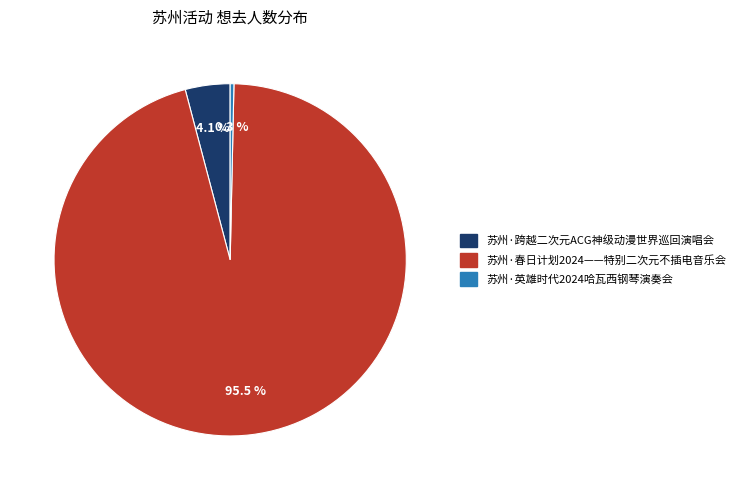

Which category has the biggest portion of the pie?

苏州·春日计划2024——特别二次元不插电音乐会